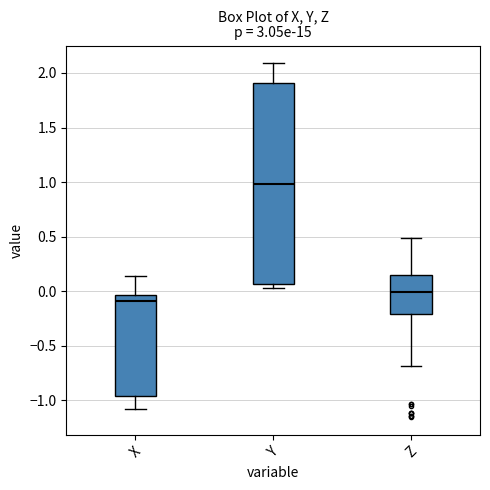

Which box is the tallest, from its lower edge to its upper edge?

Y